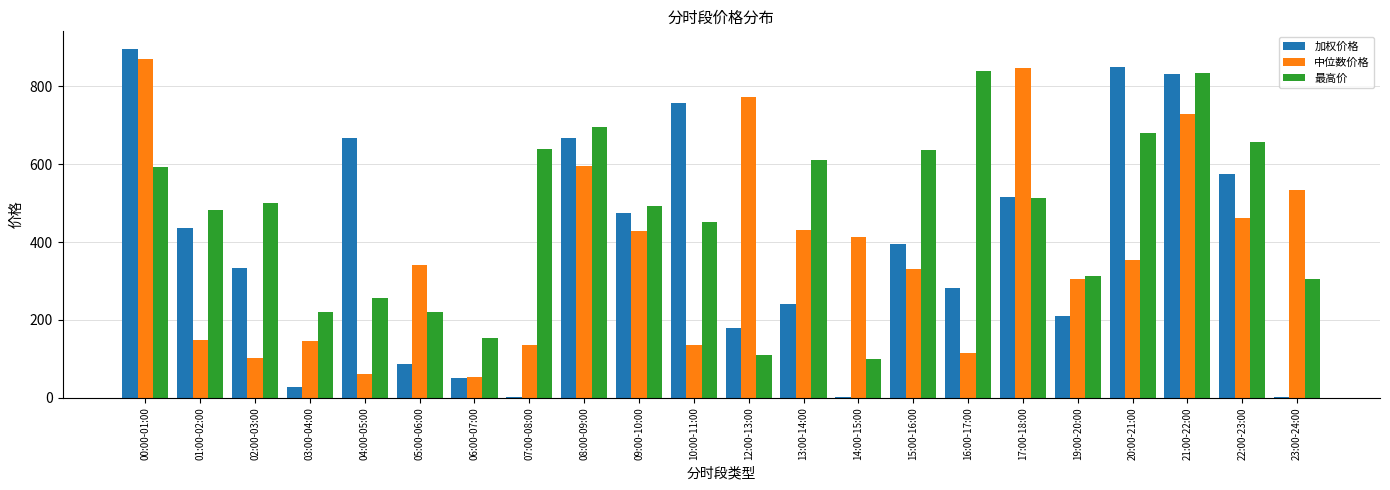

Read the 加权价格 value at 13:00-14:00.

241.0